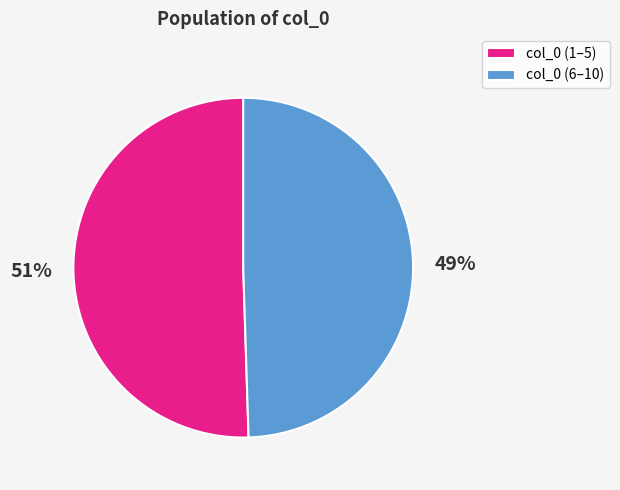

True or false: col_0 (1–5) accounts for 51% of the total.

True